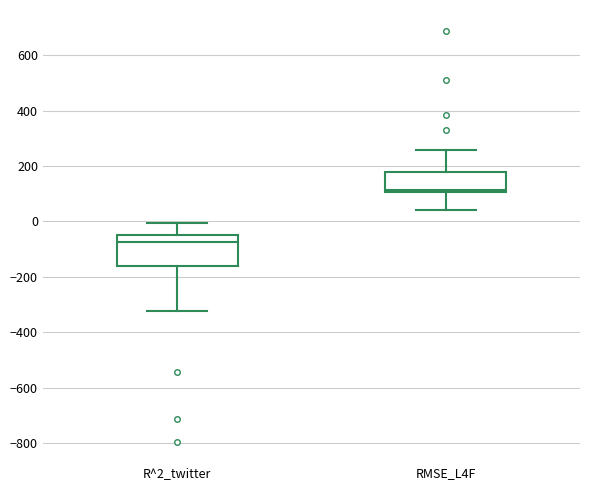

Reading left to right, read every box against the y-axis: the position of its median line, the range the box covers, and the ends of its whiskers. The values are not printed on the chart, so give them approximately, as read against the axis.

R^2_twitter: median -80, box -160 to -40, whiskers -320 to 0
RMSE_L4F: median 120, box 100 to 180, whiskers 40 to 260